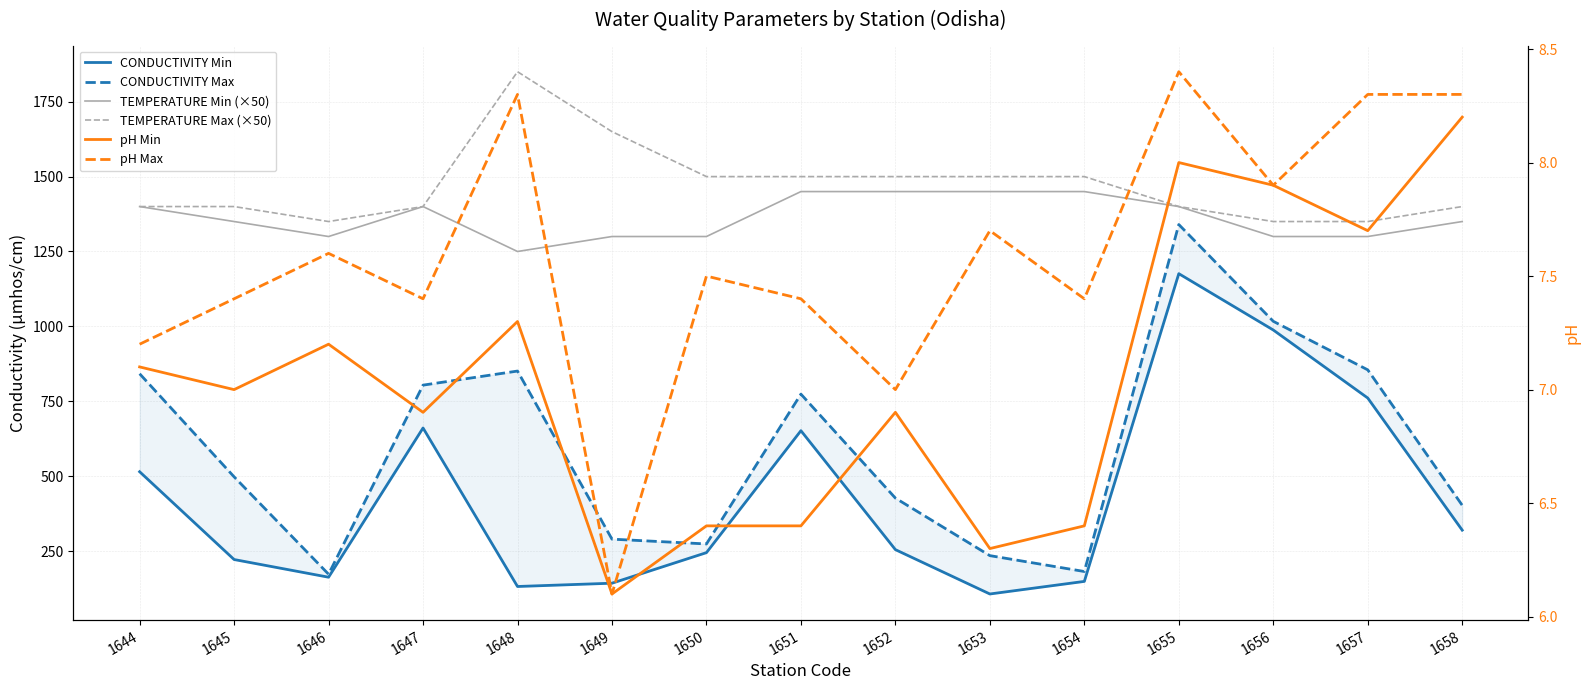

Where is the first local minimum for TEMPERATURE Min (×50)?

1646